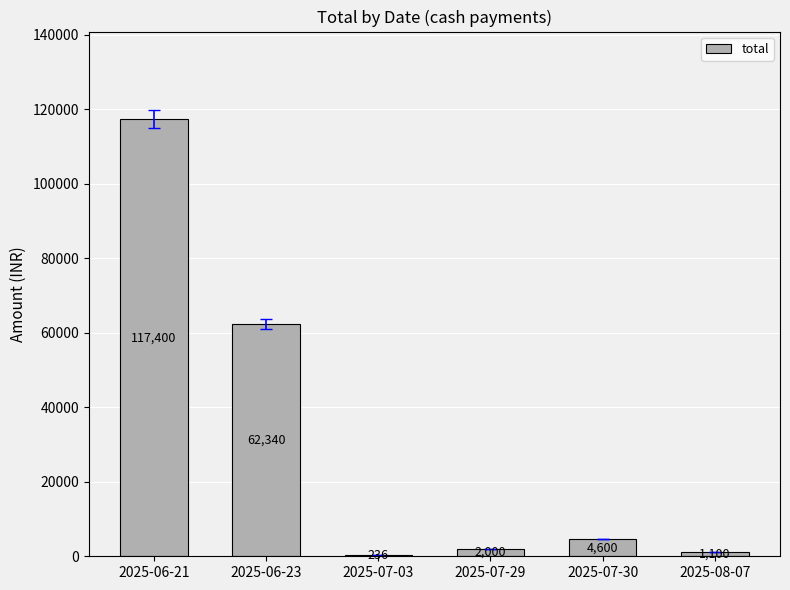

What is the maximum value shown in the chart?

117400